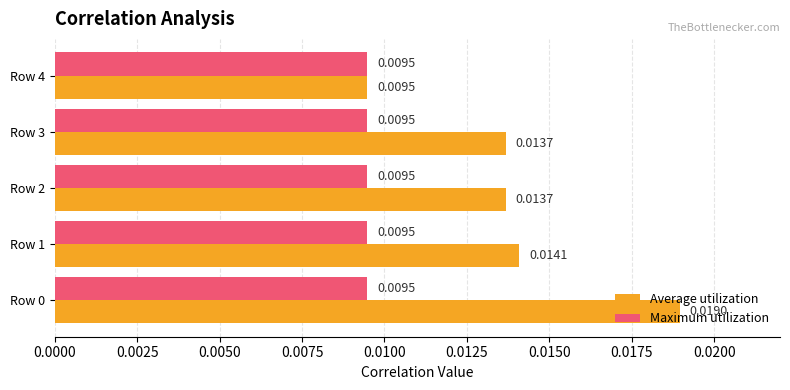

Rank the series by their maximum value, from lowest to highest.

Maximum utilization, Average utilization